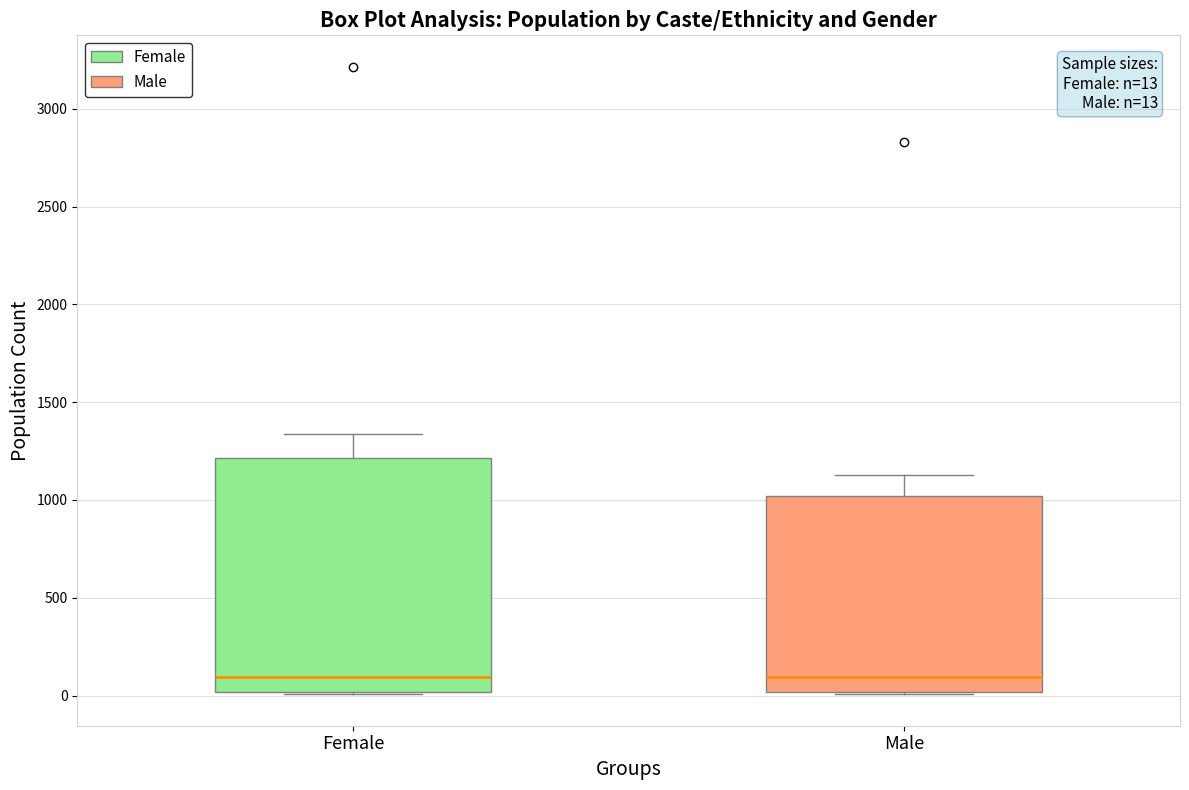

Comparing the boxes themselves (not the whiskers), which one is the tallest?

Female